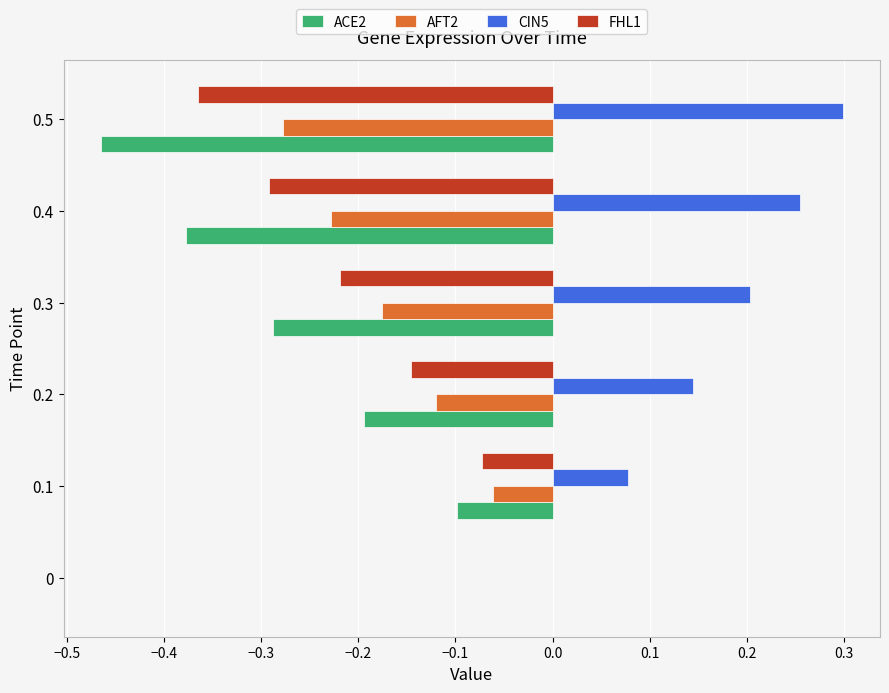

Which series changed the most between 0.2 and 0.4?

ACE2